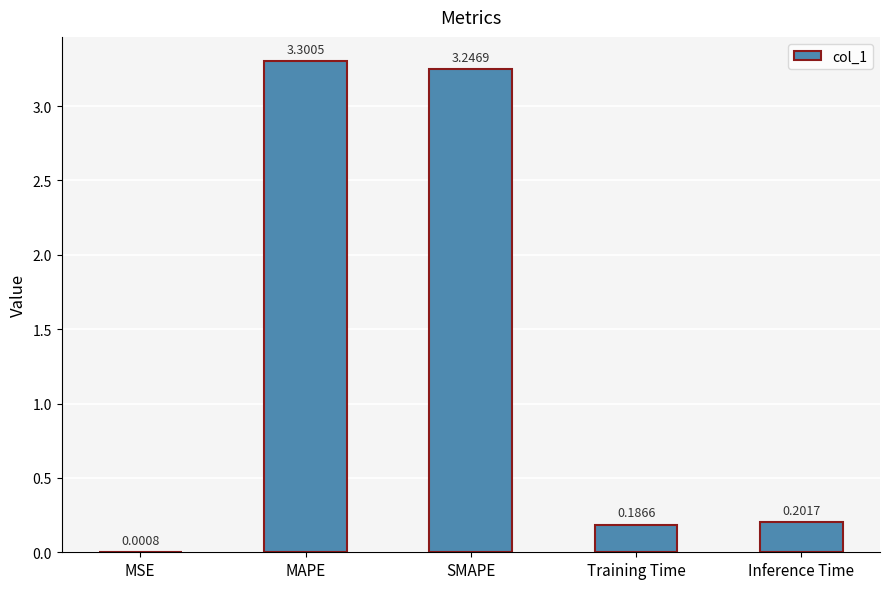

At which label is the value closest to 1?

Inference Time